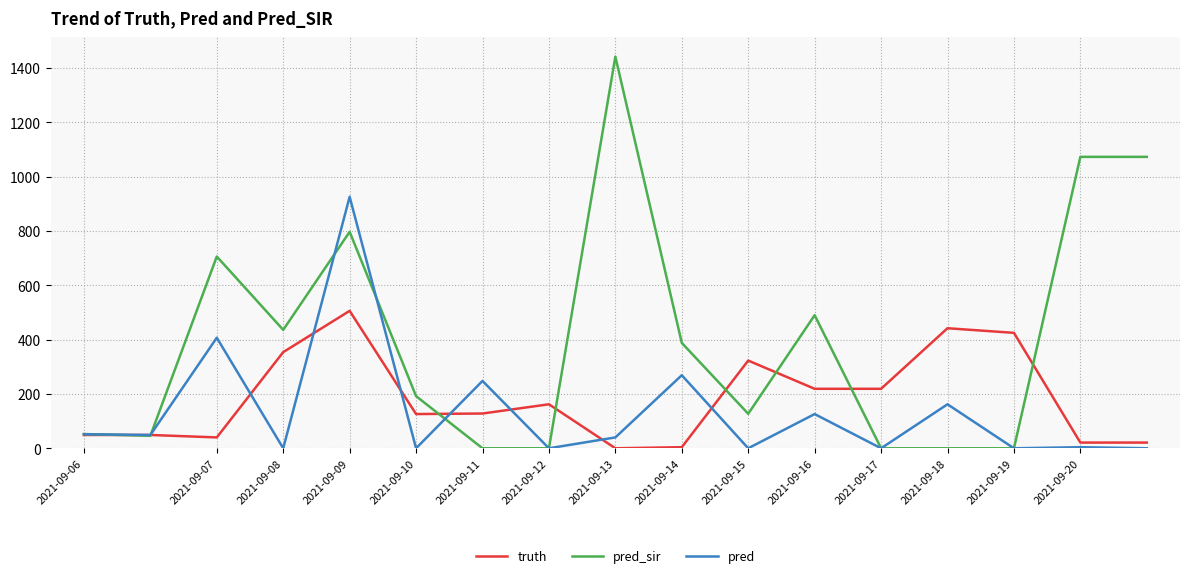

Count the number of data series in this chart.

3